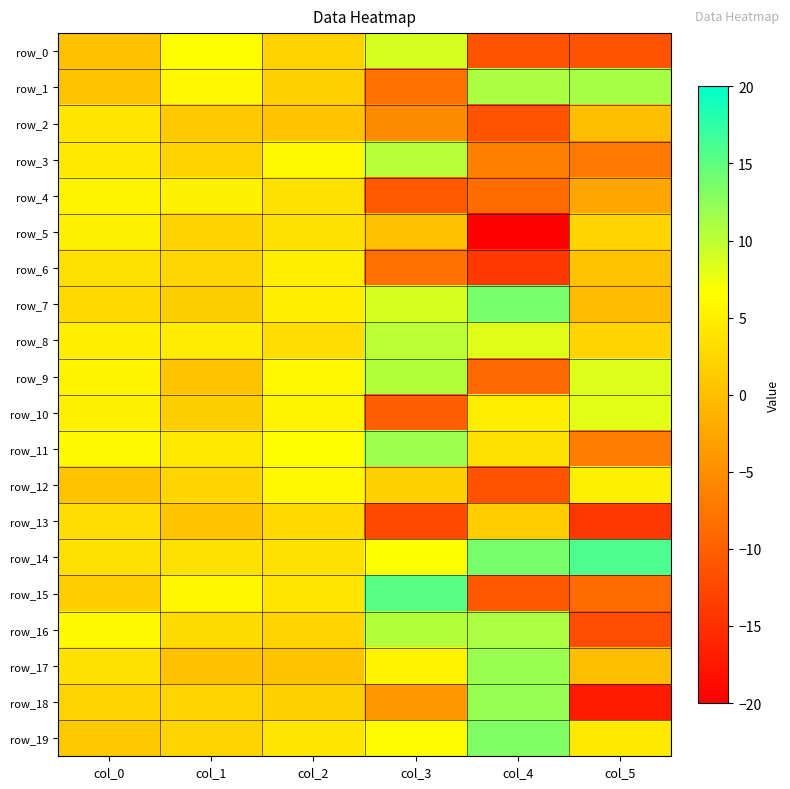

Reading left to right, what are all the values shown in this chart?

row_0: 0.2	6.5	2.2	8.7	-11.3	-11.2
row_1: 0.6	6.0	1.7	-8.3	11.0	11.2
row_2: 4.0	1.0	0.6	-5.3	-11.3	-0.1
row_3: 4.4	2.0	6.1	10.3	-6.6	-7.3
row_4: 5.6	5.3	3.3	-10.5	-8.6	-2.6
row_5: 5.1	2.1	3.4	0.1	-20.0	2.3
row_6: 3.3	2.4	4.8	-8.3	-14.1	0.4
row_7: 2.9	1.6	4.9	8.8	13.7	-0.4
row_8: 4.9	4.7	3.1	10.2	8.4	2.3
row_9: 5.6	0.5	6.0	10.6	-9.2	8.4
row_10: 5.1	1.6	5.6	-10.1	4.8	8.1
row_11: 6.1	4.2	6.5	11.7	3.5	-6.9
row_12: 0.5	2.3	5.9	1.7	-11.3	5.1
row_13: 3.2	0.4	2.9	-12.1	1.4	-14.1
row_14: 3.4	3.6	3.6	6.7	13.7	15.9
row_15: 1.4	5.7	4.0	15.3	-10.6	-8.8
row_16: 6.2	3.0	2.3	10.6	11.0	-12.0
row_17: 3.5	0.2	0.6	5.4	11.9	-0.1
row_18: 2.2	2.2	1.8	-4.2	12.2	-17.1
row_19: 1.2	2.2	4.0	6.3	13.2	4.4